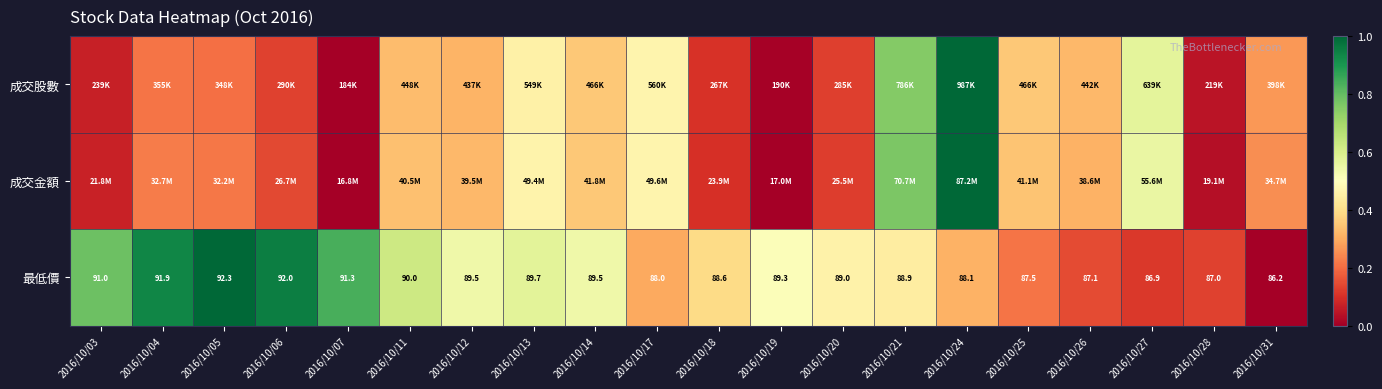

At 2016/10/04, list the series in order from largest to smallest.

最低價, 成交金額, 成交股數